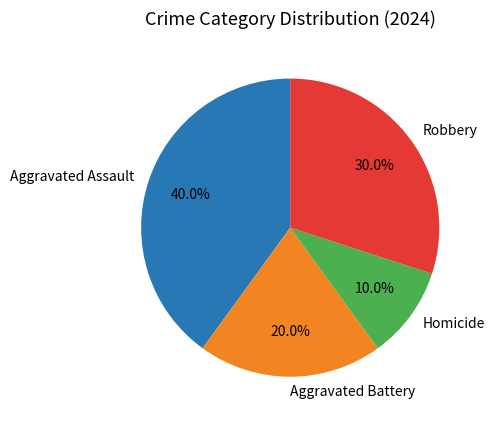

Count the number of slices in the pie.

4